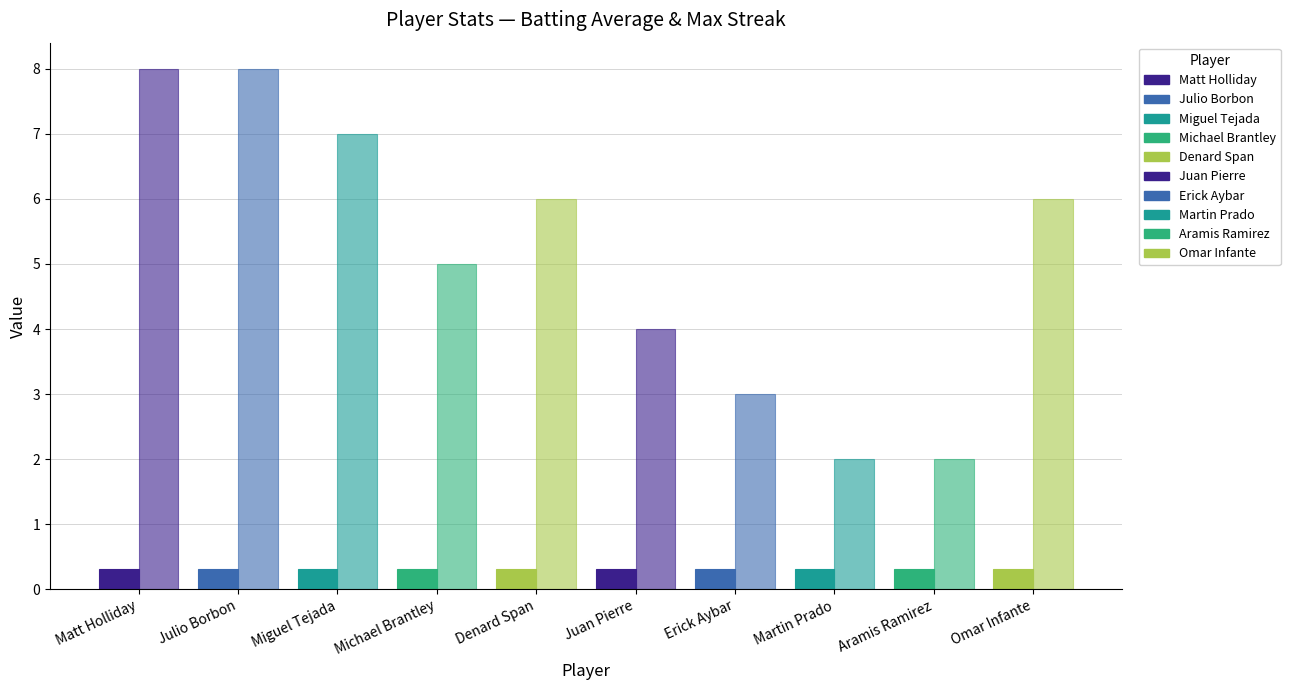

What is the label of the 8th bar from the left?

Martin Prado